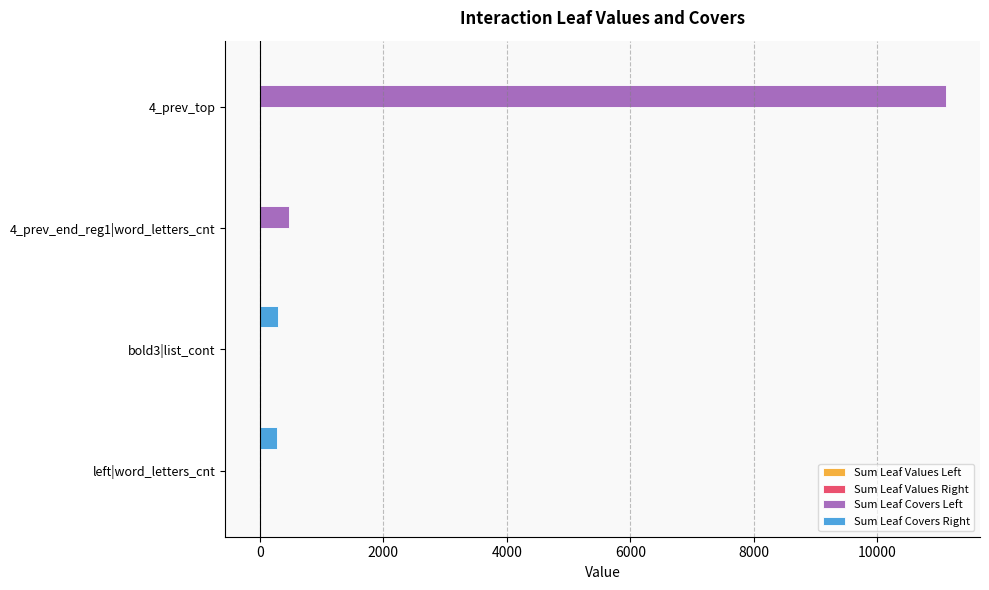

Where is Sum Leaf Covers Left nearest to the value 5553?

4_prev_end_reg1|word_letters_cnt